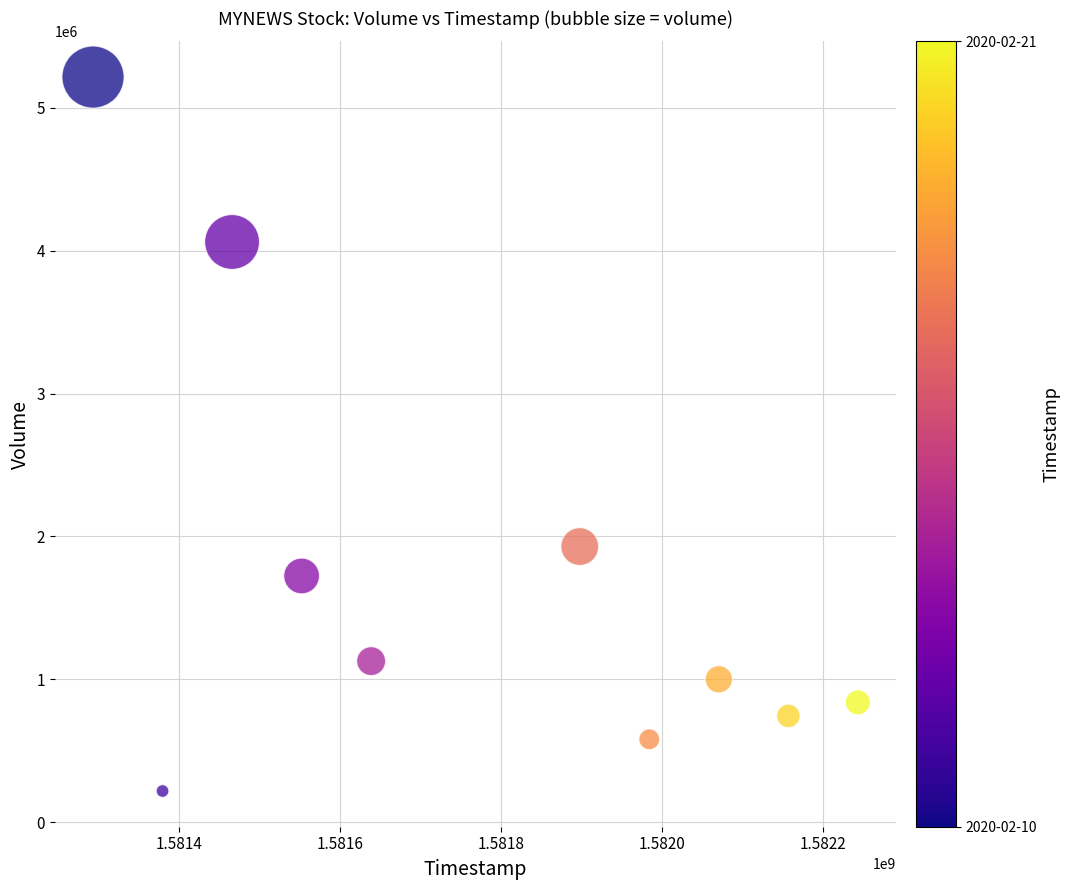

What Y value in the scatter plot is closest to 2716650?

1928900